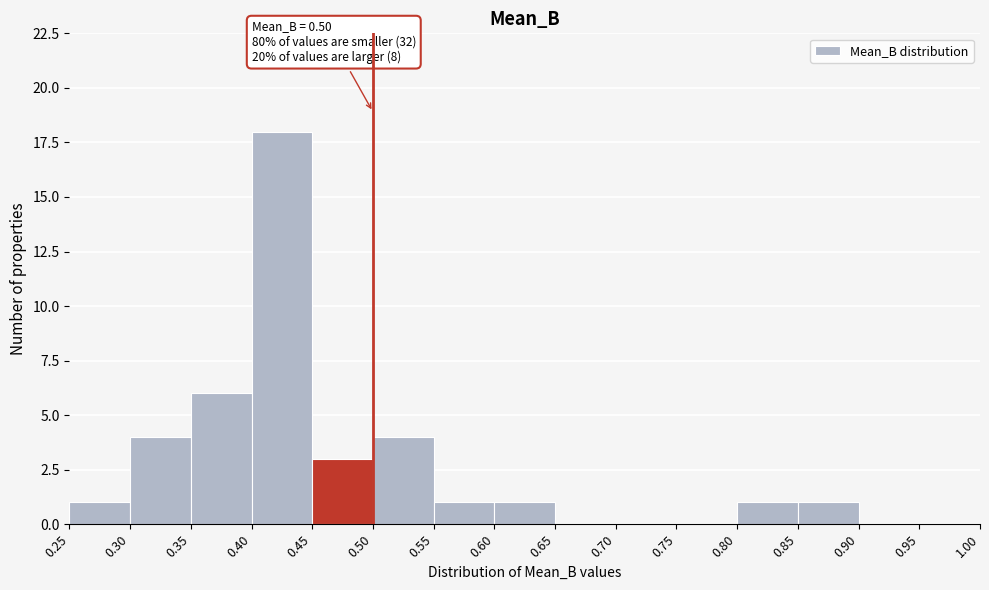

Over which range of the x-axis is the bar tallest?

0.40 to 0.45